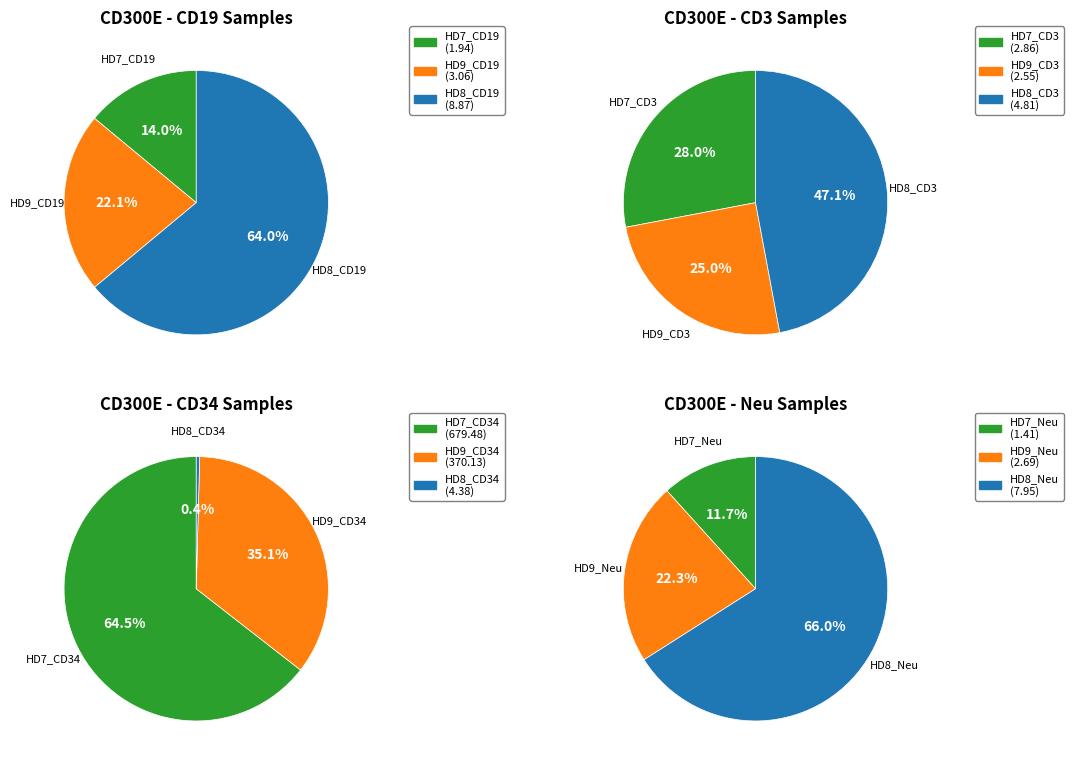

Approximately how many times larger is the value at HD9_CD34 compared to HD7_CD34?

0.5